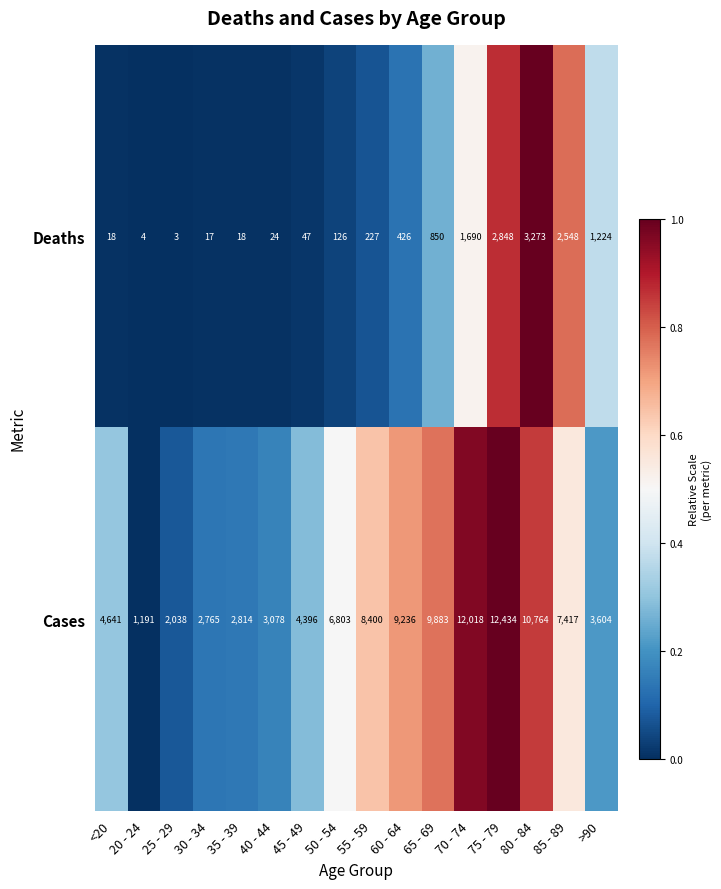

What is the spread (max minus min) of values at 55 - 59?

8173